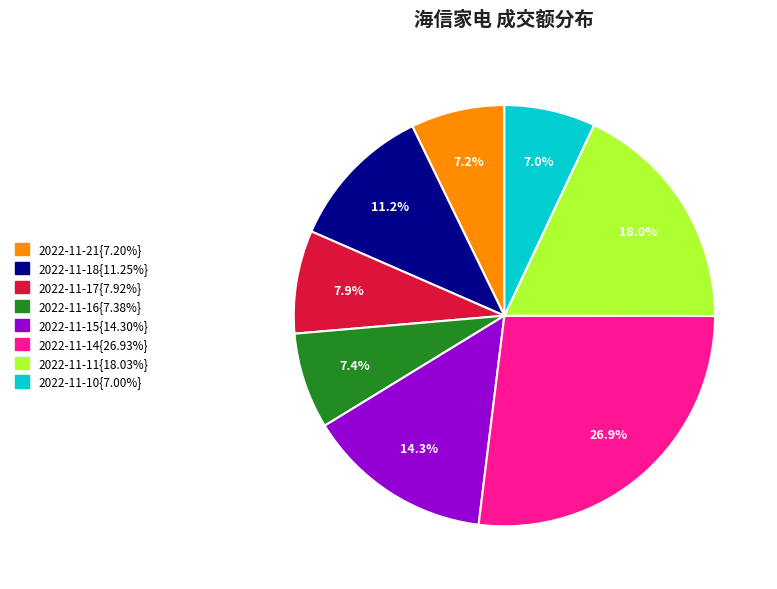

Does any single category account for the majority?

No